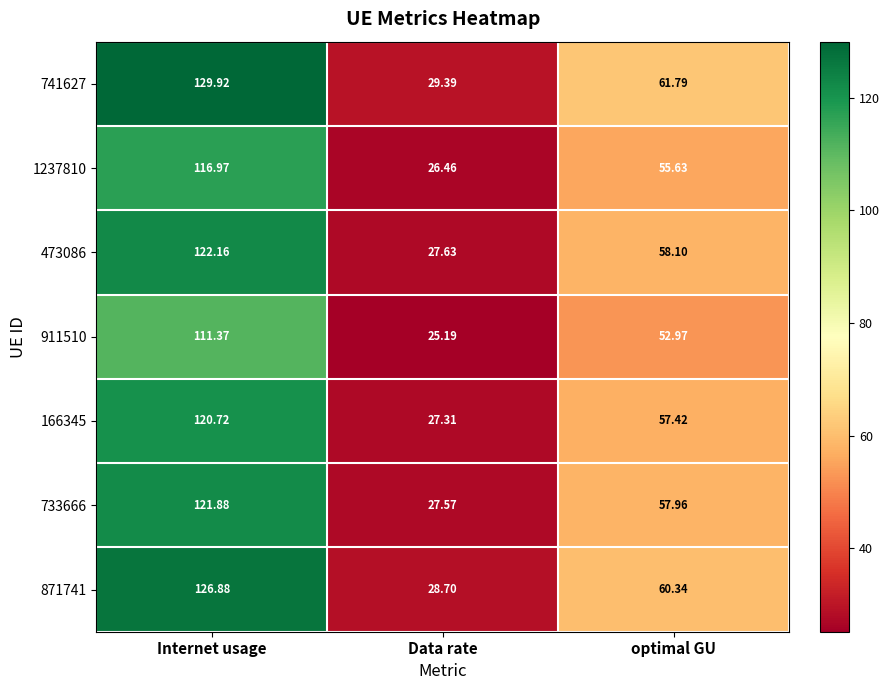

What is the smallest value displayed?

25.2